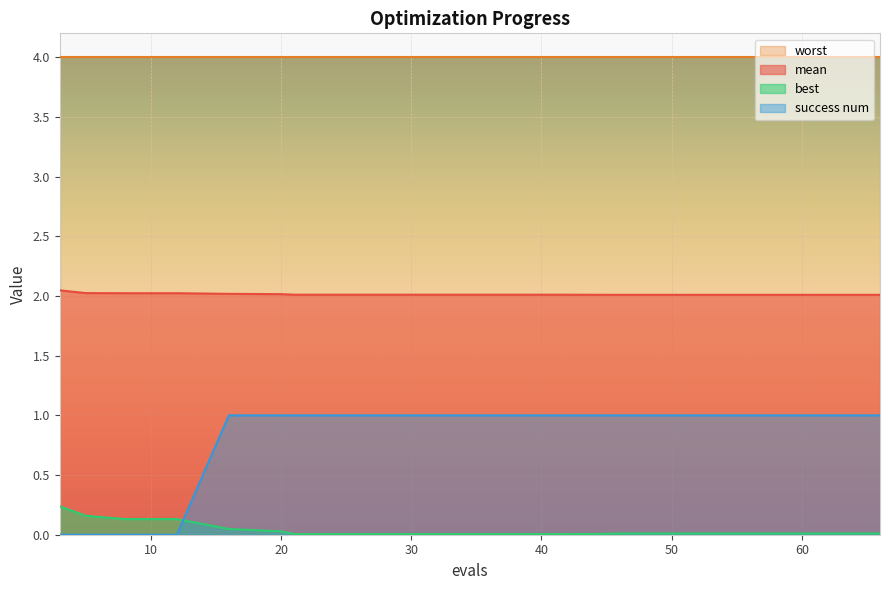

True or false: best and worst intersect in this chart.

False